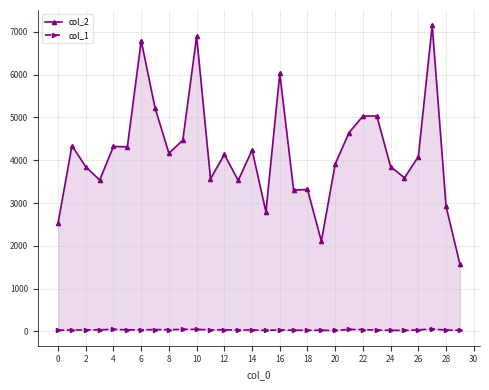

How many series are shown in this chart?

2